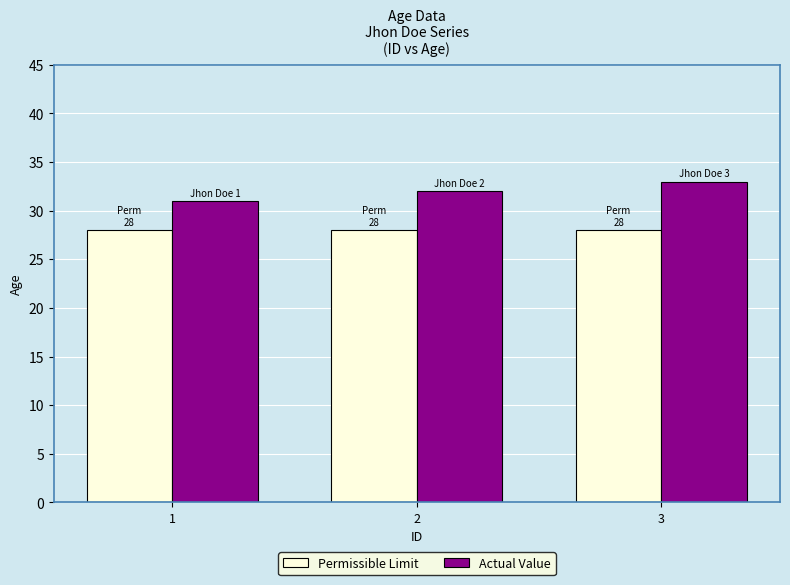

What is the minimum value for Permissible Limit?

28